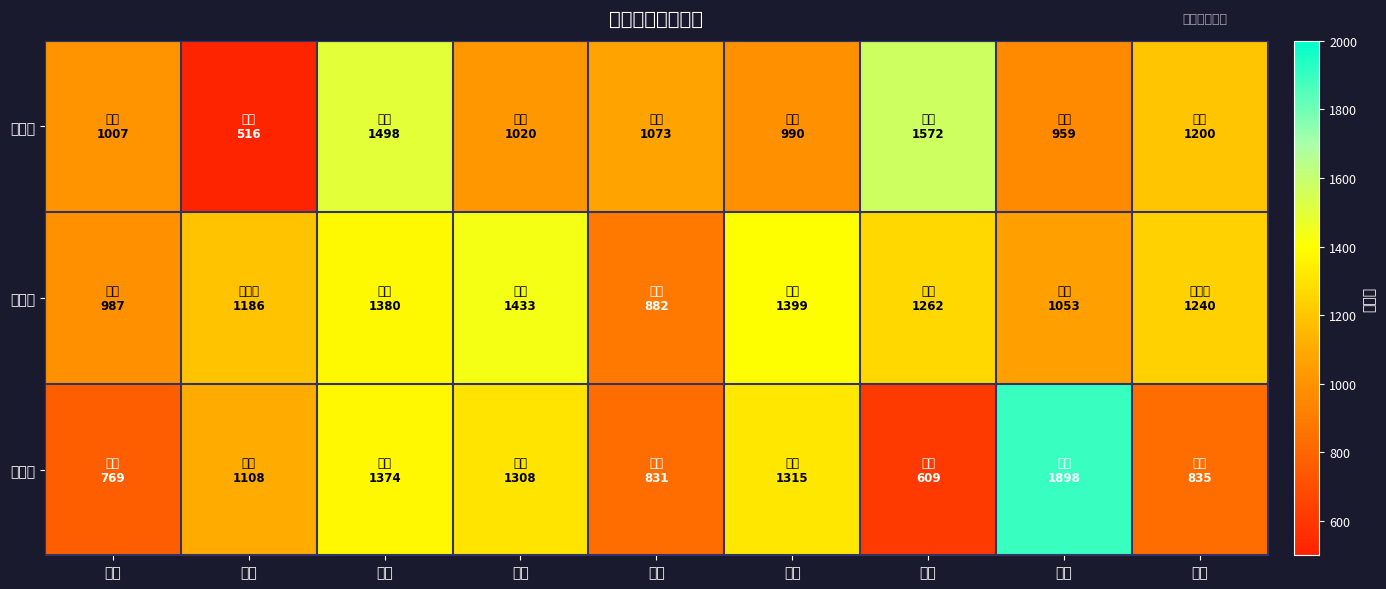

Which category has the lowest value across all series?

北京